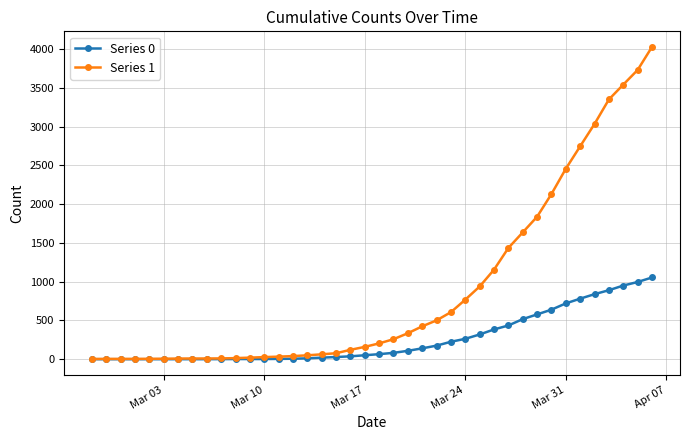

What is the maximum value shown in the chart?

4028